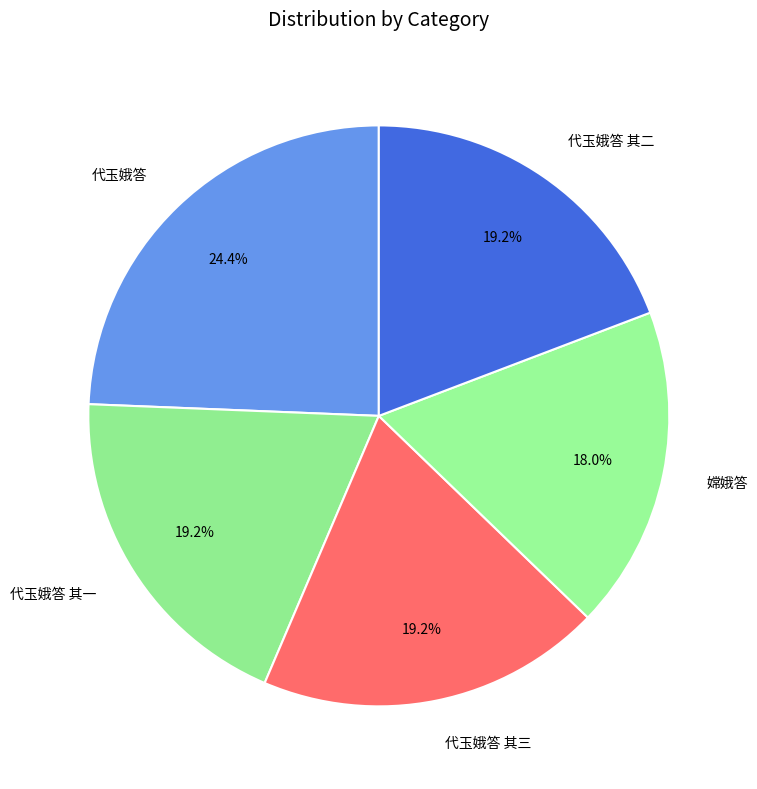

What is the largest slice in the pie chart?

代玉娥答